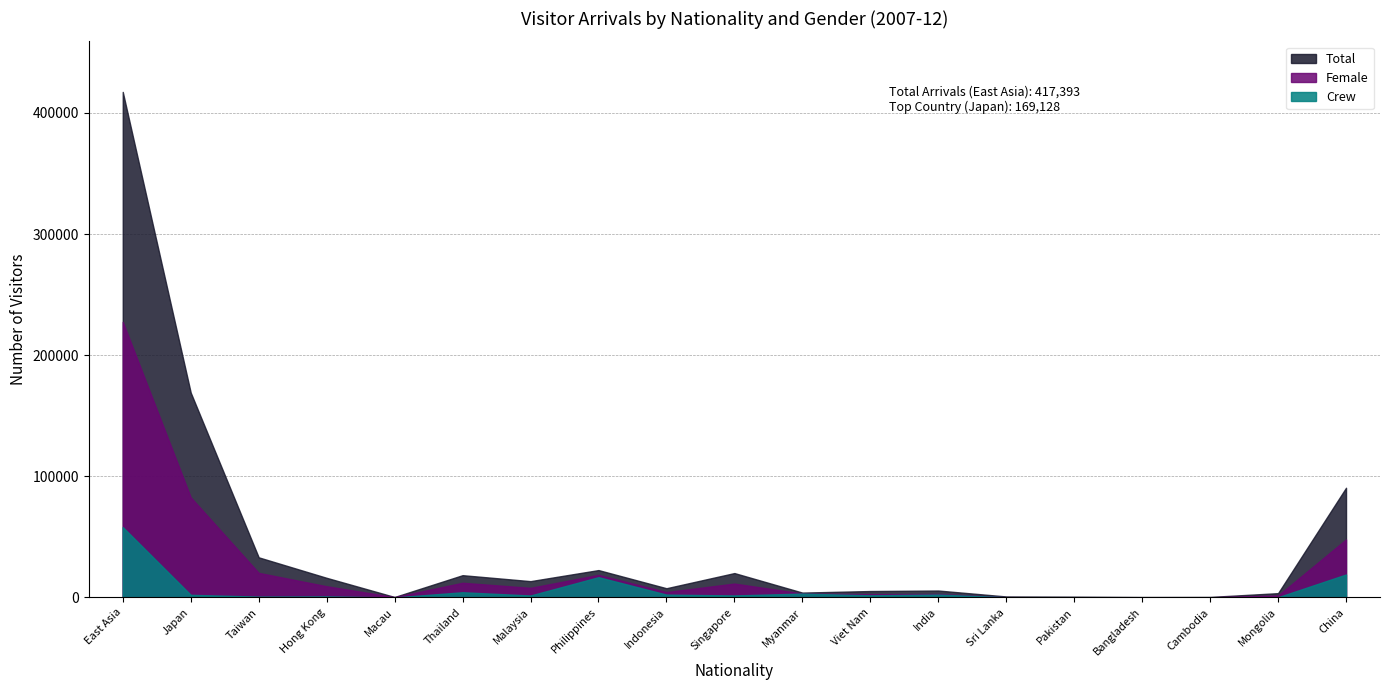

Where does the Total series first go above 7592?

East Asia